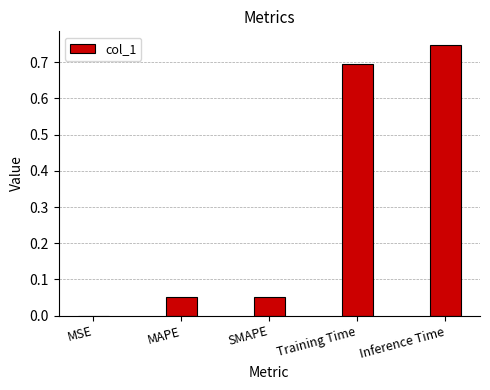

What is the change in value from MSE to Training Time?

+0.7